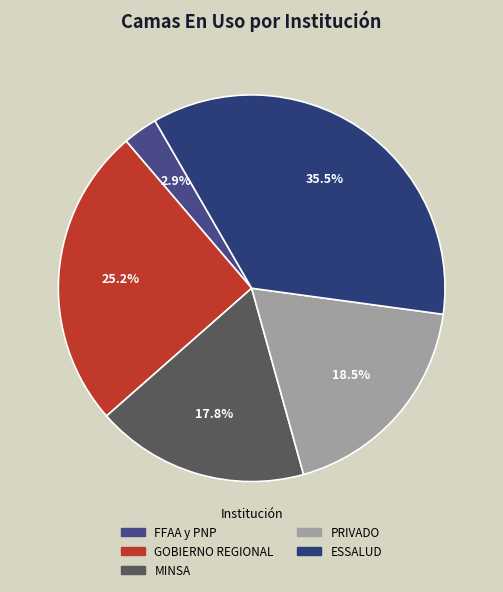

What percentage is NOT represented by MINSA?

82.2%